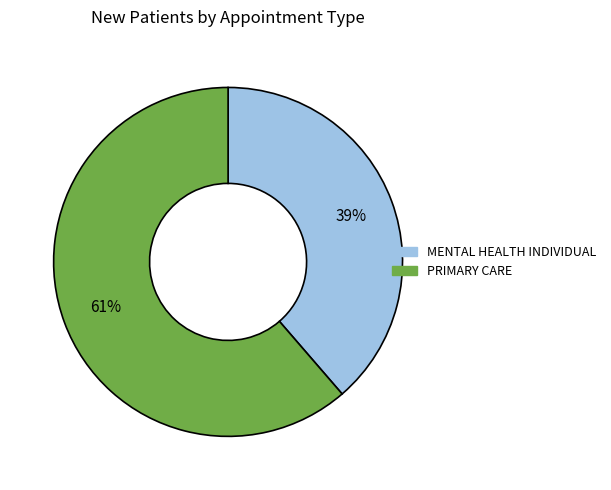

Is there a majority slice in this chart?

Yes